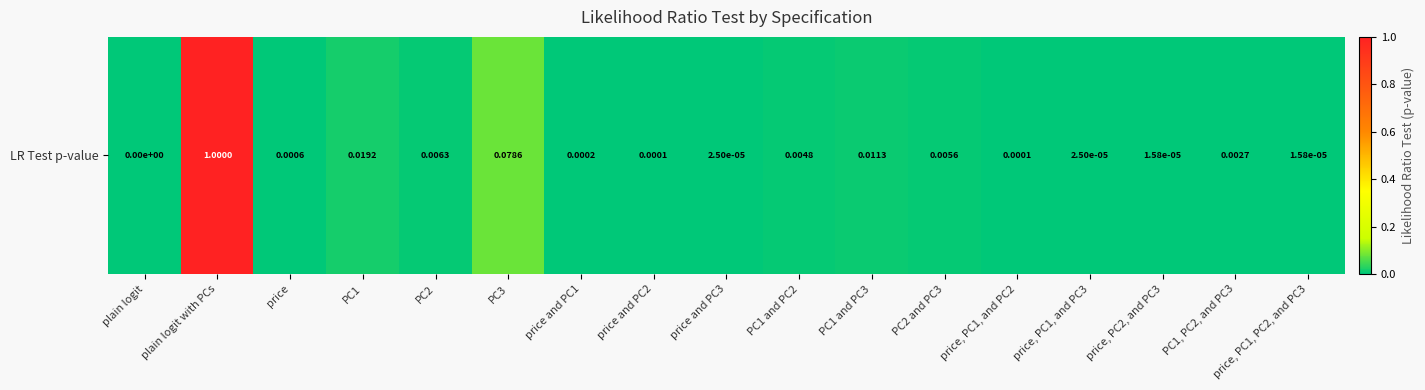

The chart shows a value of 0.0 at price, PC2, and PC3. True or false?

True